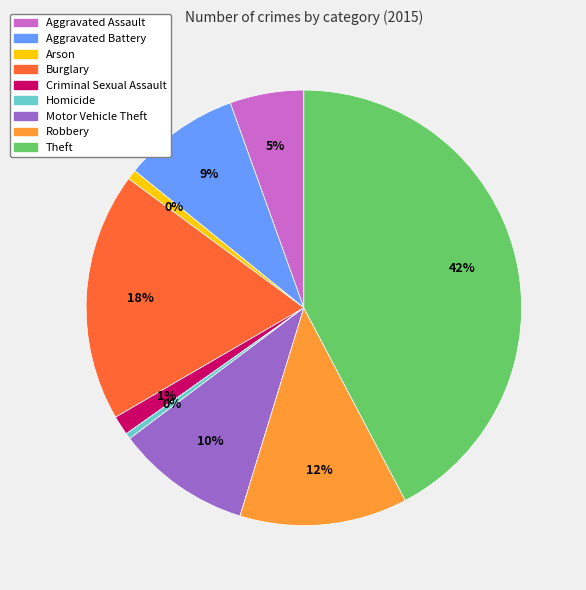

What is the total percentage of Aggravated Assault and Motor Vehicle Theft?

15.5%